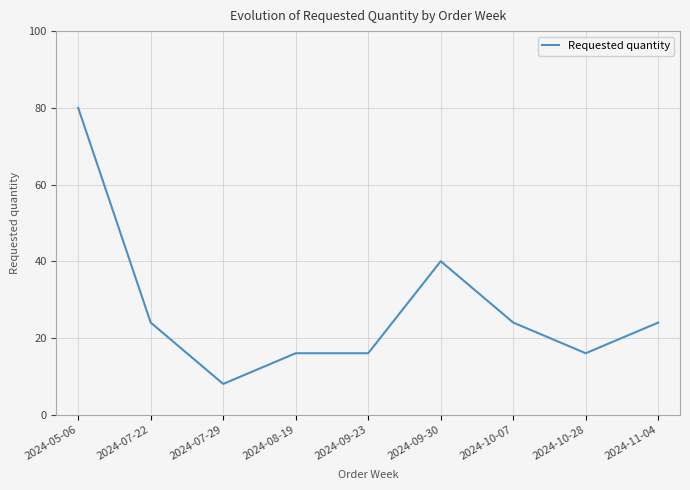

Count the number of categories in the chart.

9